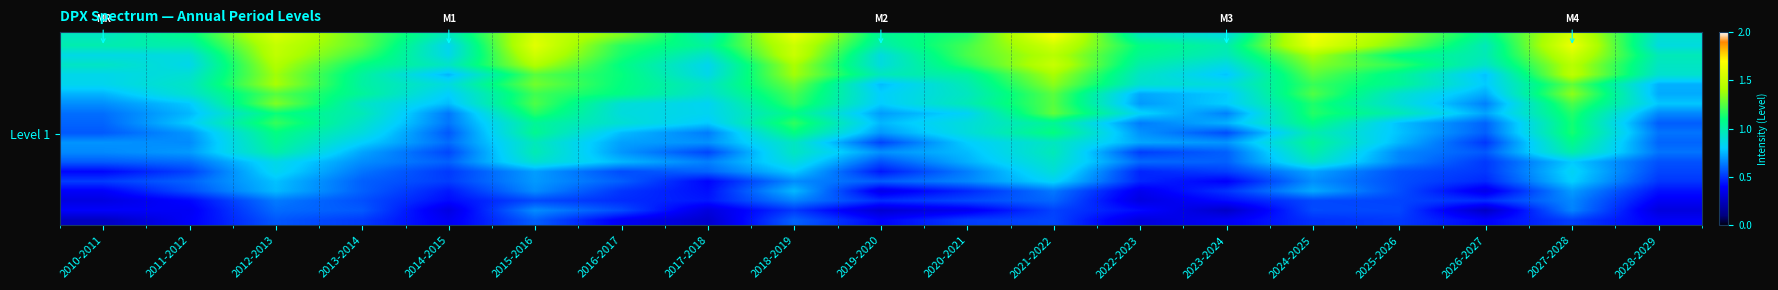

How many distinct data groups are displayed?

20